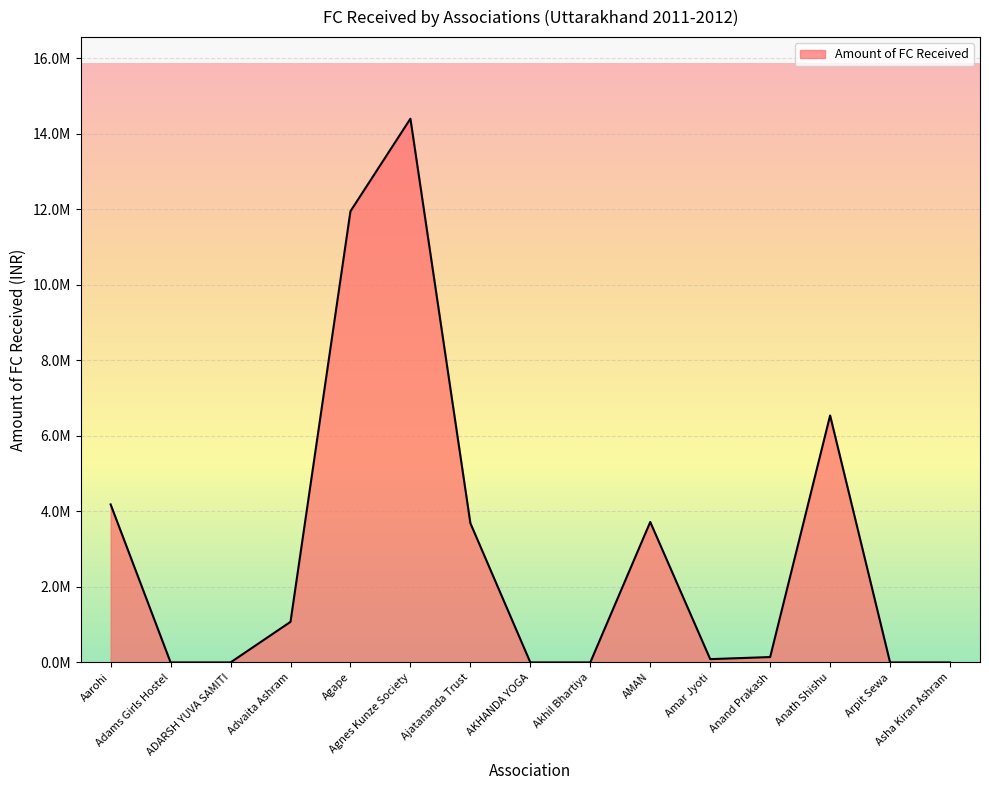

Where is the data nearest to the value 7202180?

Anath Shishu